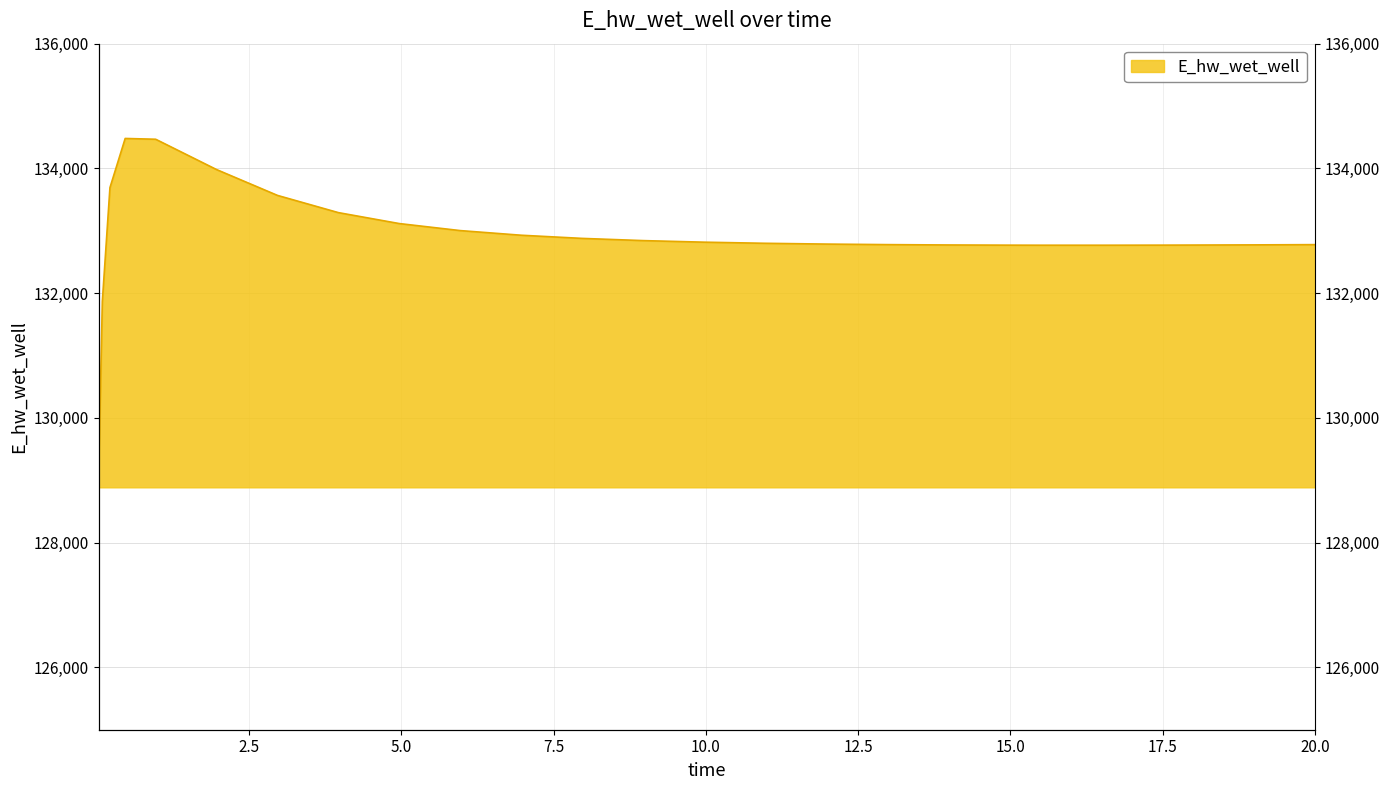

Approximately how many times larger is the value at 17.46875 compared to 13.96875?

1.0